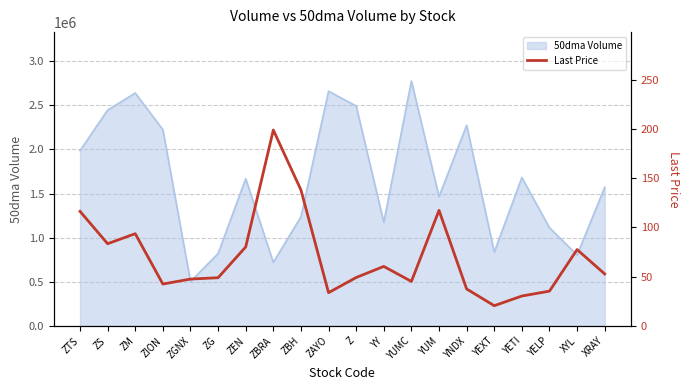

What is the difference between the second highest and minimum values?

117.5